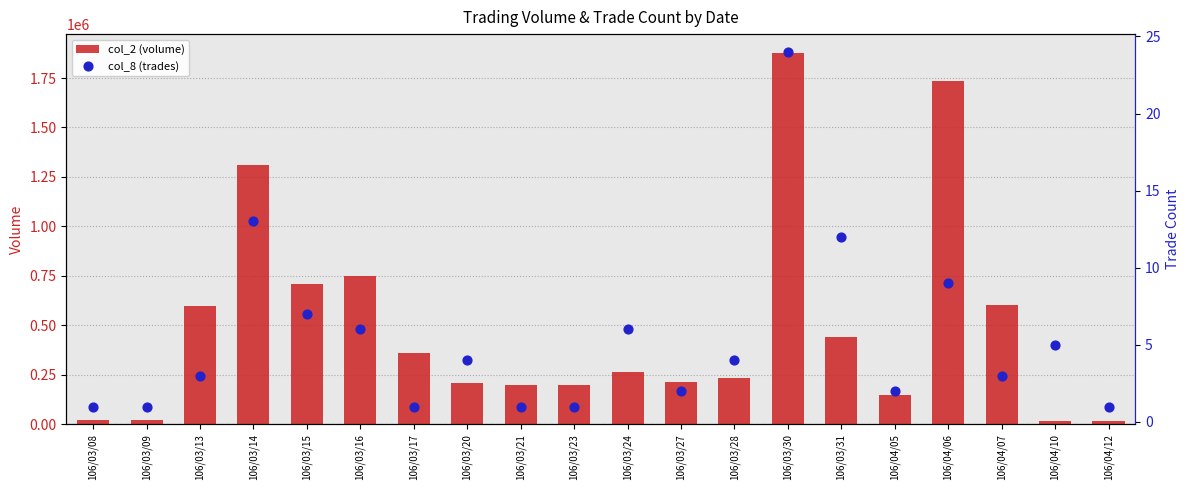

What are all the series names shown in the legend?

col_2 (volume), col_8 (trades)